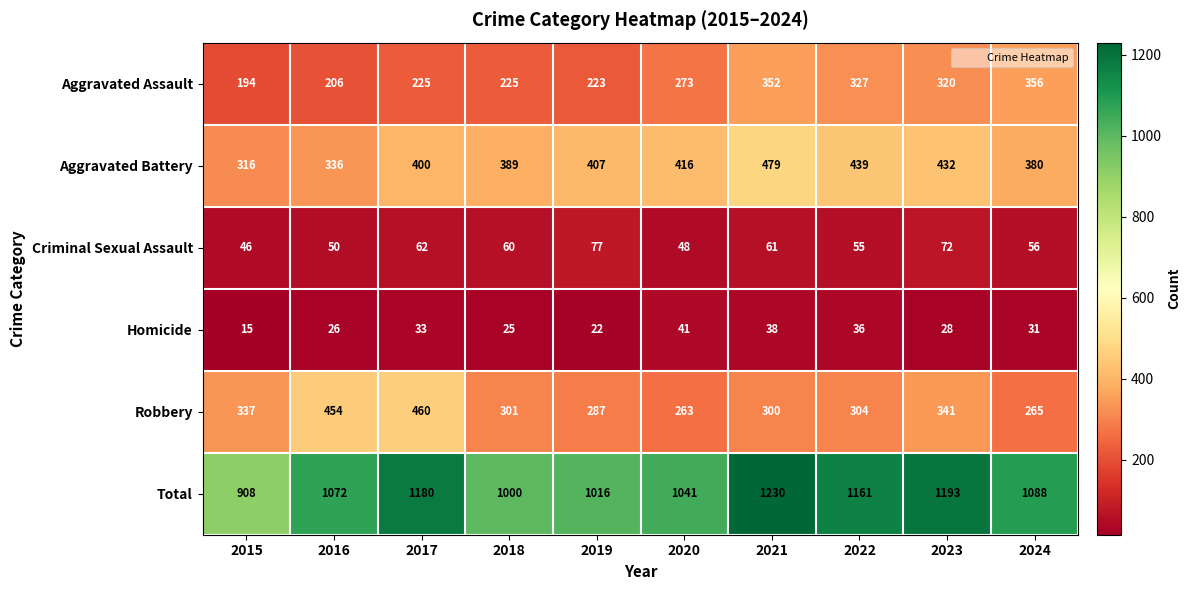

Rank the series by their maximum value, from highest to lowest.

Total, Aggravated Battery, Robbery, Aggravated Assault, Criminal Sexual Assault, Homicide